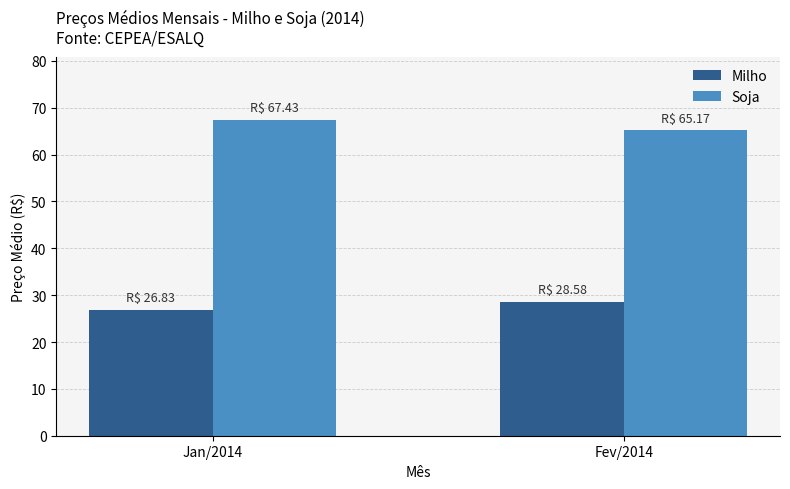

Does the chart contain stacked bars?

No